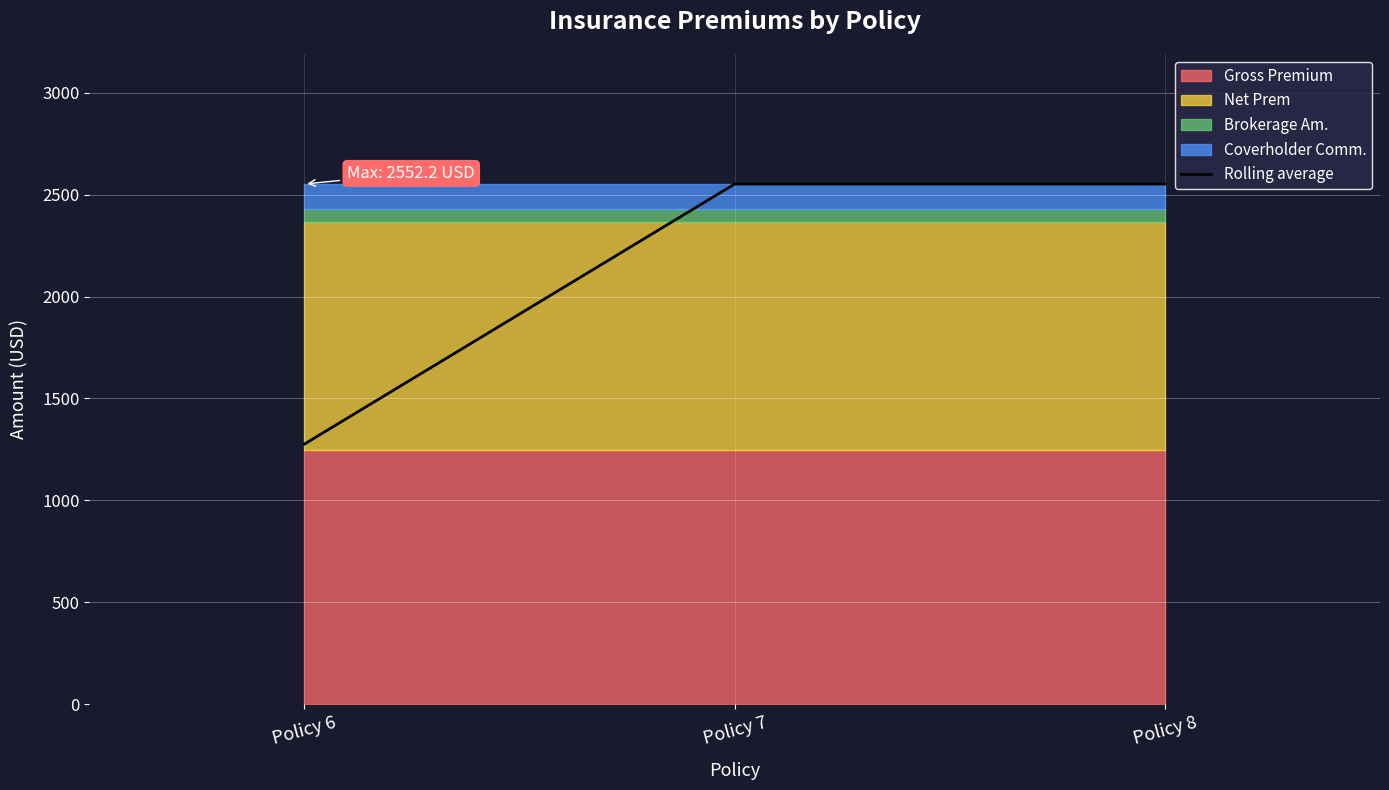

What is the difference between the maximum and minimum values?

1276.1